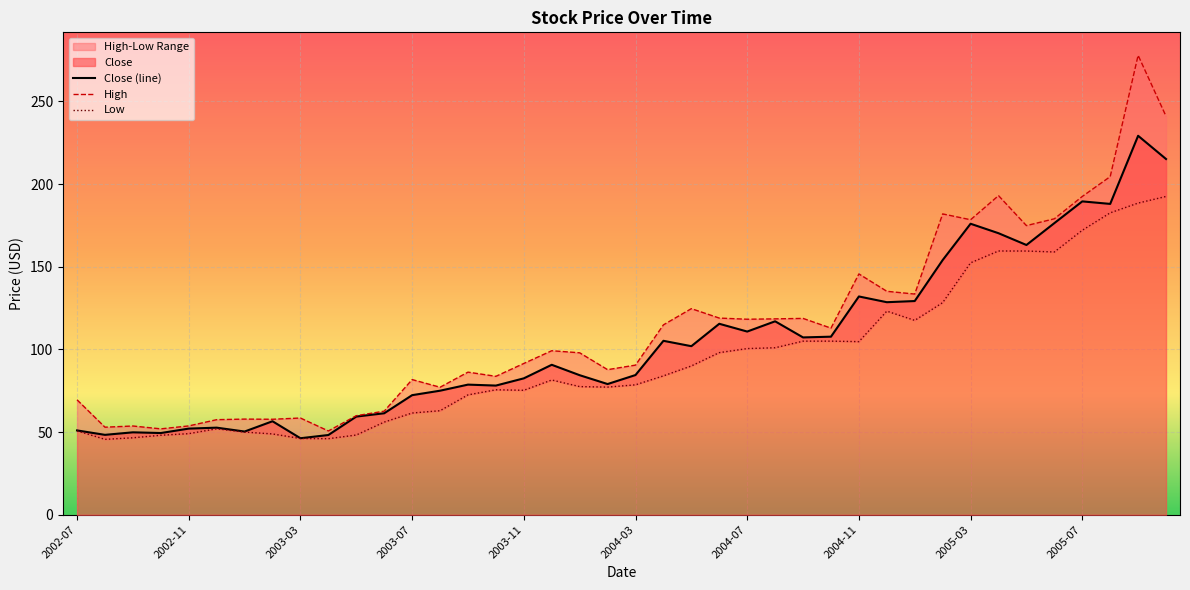

Reading right to left, transcribe all the data shown in this chart.

Close: 215.2	229.2	188.0	189.5	176.4	163.2	170.3	176.0	154.0	129.2	128.6	132.0	107.7	107.2	117.0	110.8	115.5	102.0	105.2	84.5	79.0	84.4	90.7	82.5	78.1	78.7	75.0	72.3	61.4	59.4	48.2	46.3	56.5	50.3	52.7	52.1	49.4	49.9	48.3	51.0
High: 241.0	277.9	204.5	192.5	179.0	174.9	193.0	178.4	181.9	133.5	135.2	145.7	112.9	118.8	118.5	118.2	119.0	124.7	114.8	90.5	87.8	98.0	99.2	91.5	83.7	86.2	77.1	81.8	62.6	59.9	50.7	58.5	57.8	57.9	57.5	53.7	52.0	53.7	53.0	69.5
Low: 192.5	188.5	182.6	172.1	158.9	159.5	159.5	152.4	128.3	117.5	123.2	104.7	105.0	105.0	101.0	100.5	98.0	90.0	84.0	78.6	77.2	77.5	81.5	75.3	75.6	72.5	62.9	61.5	56.0	48.2	46.0	46.1	48.9	50.0	52.0	49.0	48.1	46.5	45.6	50.8